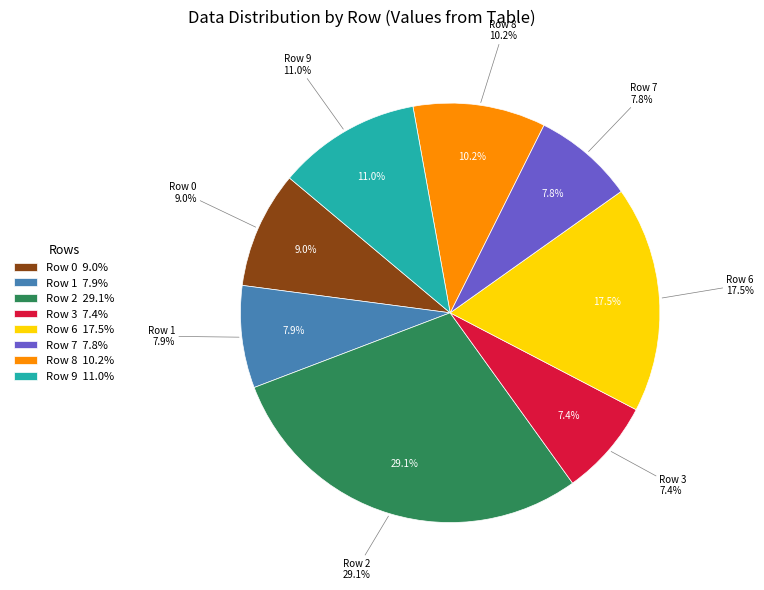

True or false: Row 5 accounts for 1% of the total.

False